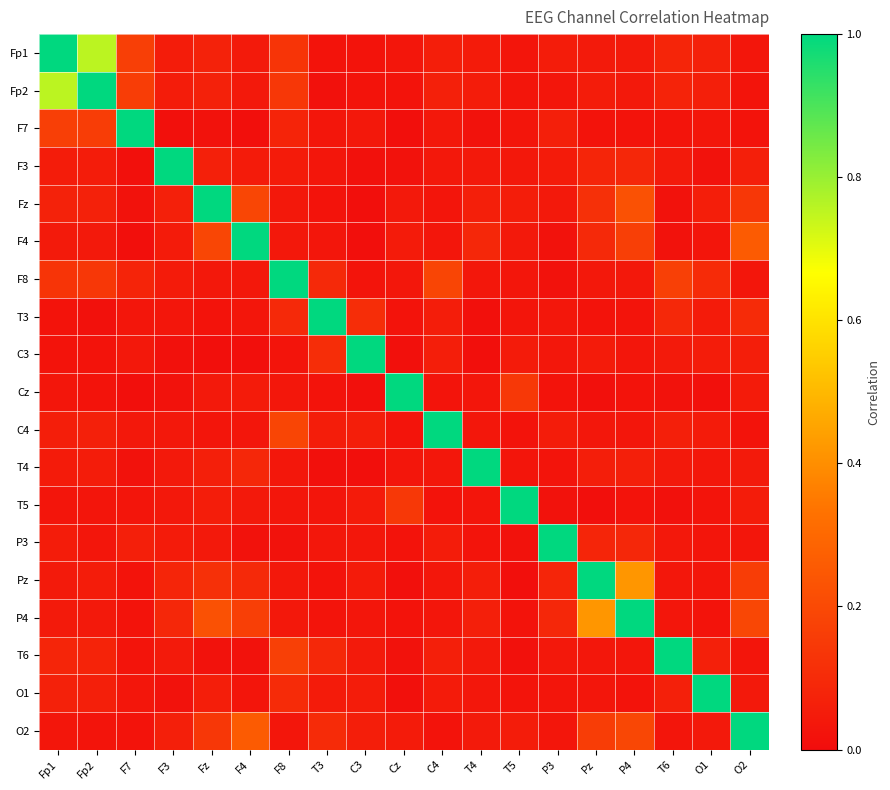

Reading left to right, extract all data points from this chart.

Fp1: Fp1=1.0	Fp2=0.8	F7=0.2	F3=0.1	Fz=0.1	F4=0.0	F8=0.1	T3=0.0	C3=0.0	Cz=0.0	C4=0.1	T4=0.0	T5=0.0	P3=0.1	Pz=0.0	P4=0.0	T6=0.1	O1=0.1	O2=0.0
Fp2: Fp1=0.8	Fp2=1.0	F7=0.2	F3=0.1	Fz=0.1	F4=0.0	F8=0.1	T3=0.0	C3=0.0	Cz=0.0	C4=0.1	T4=0.1	T5=0.0	P3=0.0	Pz=0.1	P4=0.0	T6=0.1	O1=0.1	O2=0.0
F7: Fp1=0.2	Fp2=0.2	F7=1.0	F3=0.0	Fz=0.0	F4=0.0	F8=0.1	T3=0.0	C3=0.0	Cz=0.0	C4=0.0	T4=0.0	T5=0.0	P3=0.1	Pz=0.0	P4=0.0	T6=0.0	O1=0.0	O2=0.0
F3: Fp1=0.1	Fp2=0.1	F7=0.0	F3=1.0	Fz=0.1	F4=0.0	F8=0.1	T3=0.0	C3=0.0	Cz=0.0	C4=0.0	T4=0.0	T5=0.0	P3=0.1	Pz=0.1	P4=0.1	T6=0.0	O1=0.0	O2=0.1
Fz: Fp1=0.1	Fp2=0.1	F7=0.0	F3=0.1	Fz=1.0	F4=0.2	F8=0.0	T3=0.0	C3=0.0	Cz=0.0	C4=0.0	T4=0.1	T5=0.1	P3=0.0	Pz=0.1	P4=0.2	T6=0.0	O1=0.1	O2=0.1
F4: Fp1=0.0	Fp2=0.0	F7=0.0	F3=0.0	Fz=0.2	F4=1.0	F8=0.0	T3=0.0	C3=0.0	Cz=0.0	C4=0.0	T4=0.1	T5=0.0	P3=0.0	Pz=0.1	P4=0.2	T6=0.0	O1=0.0	O2=0.3
F8: Fp1=0.1	Fp2=0.1	F7=0.1	F3=0.1	Fz=0.0	F4=0.0	F8=1.0	T3=0.1	C3=0.0	Cz=0.0	C4=0.2	T4=0.0	T5=0.0	P3=0.0	Pz=0.0	P4=0.0	T6=0.2	O1=0.1	O2=0.0
T3: Fp1=0.0	Fp2=0.0	F7=0.0	F3=0.0	Fz=0.0	F4=0.0	F8=0.1	T3=1.0	C3=0.1	Cz=0.0	C4=0.1	T4=0.0	T5=0.0	P3=0.0	Pz=0.0	P4=0.0	T6=0.1	O1=0.1	O2=0.1
C3: Fp1=0.0	Fp2=0.0	F7=0.0	F3=0.0	Fz=0.0	F4=0.0	F8=0.0	T3=0.1	C3=1.0	Cz=0.0	C4=0.1	T4=0.0	T5=0.1	P3=0.0	Pz=0.0	P4=0.0	T6=0.0	O1=0.1	O2=0.1
Cz: Fp1=0.0	Fp2=0.0	F7=0.0	F3=0.0	Fz=0.0	F4=0.0	F8=0.0	T3=0.0	C3=0.0	Cz=1.0	C4=0.0	T4=0.0	T5=0.1	P3=0.0	Pz=0.0	P4=0.0	T6=0.0	O1=0.0	O2=0.1
C4: Fp1=0.1	Fp2=0.1	F7=0.0	F3=0.0	Fz=0.0	F4=0.0	F8=0.2	T3=0.1	C3=0.1	Cz=0.0	C4=1.0	T4=0.0	T5=0.0	P3=0.1	Pz=0.0	P4=0.0	T6=0.1	O1=0.1	O2=0.0
T4: Fp1=0.0	Fp2=0.1	F7=0.0	F3=0.0	Fz=0.1	F4=0.1	F8=0.0	T3=0.0	C3=0.0	Cz=0.0	C4=0.0	T4=1.0	T5=0.0	P3=0.0	Pz=0.1	P4=0.1	T6=0.0	O1=0.0	O2=0.0
T5: Fp1=0.0	Fp2=0.0	F7=0.0	F3=0.0	Fz=0.1	F4=0.0	F8=0.0	T3=0.0	C3=0.1	Cz=0.1	C4=0.0	T4=0.0	T5=1.0	P3=0.0	Pz=0.0	P4=0.0	T6=0.0	O1=0.0	O2=0.1
P3: Fp1=0.1	Fp2=0.0	F7=0.1	F3=0.1	Fz=0.0	F4=0.0	F8=0.0	T3=0.0	C3=0.0	Cz=0.0	C4=0.1	T4=0.0	T5=0.0	P3=1.0	Pz=0.1	P4=0.1	T6=0.0	O1=0.0	O2=0.0
Pz: Fp1=0.0	Fp2=0.1	F7=0.0	F3=0.1	Fz=0.1	F4=0.1	F8=0.0	T3=0.0	C3=0.0	Cz=0.0	C4=0.0	T4=0.1	T5=0.0	P3=0.1	Pz=1.0	P4=0.4	T6=0.0	O1=0.0	O2=0.2
P4: Fp1=0.0	Fp2=0.0	F7=0.0	F3=0.1	Fz=0.2	F4=0.2	F8=0.0	T3=0.0	C3=0.0	Cz=0.0	C4=0.0	T4=0.1	T5=0.0	P3=0.1	Pz=0.4	P4=1.0	T6=0.0	O1=0.0	O2=0.2
T6: Fp1=0.1	Fp2=0.1	F7=0.0	F3=0.0	Fz=0.0	F4=0.0	F8=0.2	T3=0.1	C3=0.0	Cz=0.0	C4=0.1	T4=0.0	T5=0.0	P3=0.0	Pz=0.0	P4=0.0	T6=1.0	O1=0.1	O2=0.0
O1: Fp1=0.1	Fp2=0.1	F7=0.0	F3=0.0	Fz=0.1	F4=0.0	F8=0.1	T3=0.1	C3=0.1	Cz=0.0	C4=0.1	T4=0.0	T5=0.0	P3=0.0	Pz=0.0	P4=0.0	T6=0.1	O1=1.0	O2=0.0
O2: Fp1=0.0	Fp2=0.0	F7=0.0	F3=0.1	Fz=0.1	F4=0.3	F8=0.0	T3=0.1	C3=0.1	Cz=0.1	C4=0.0	T4=0.0	T5=0.1	P3=0.0	Pz=0.2	P4=0.2	T6=0.0	O1=0.0	O2=1.0